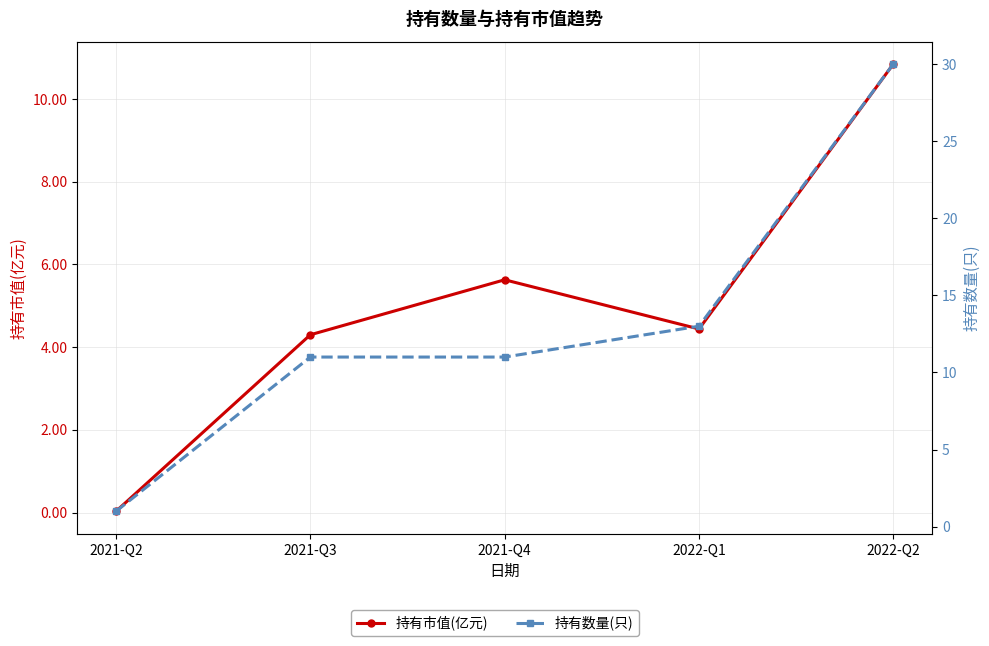

How many lines are shown in the chart?

2